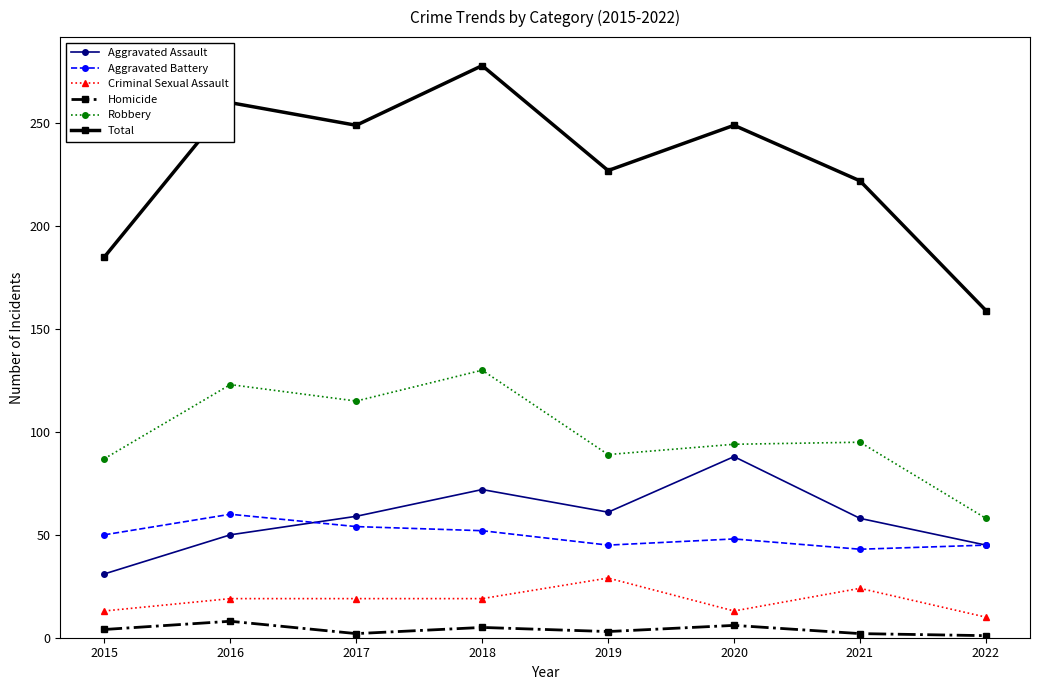

What is the difference between the Aggravated Assault values at 2019 and 2015?

30